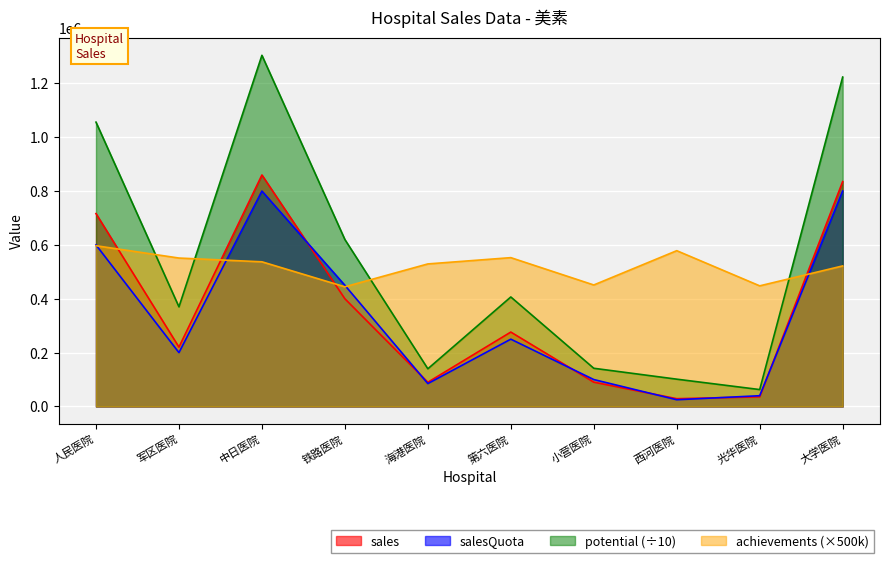

The value of achievements at 中日医院 is 876945.1. True or false?

False